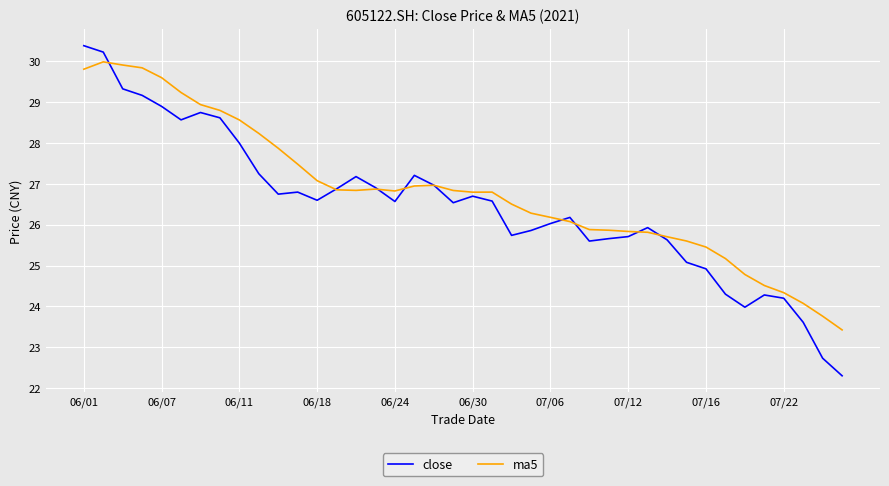

Which series has the widest spread of values?

close